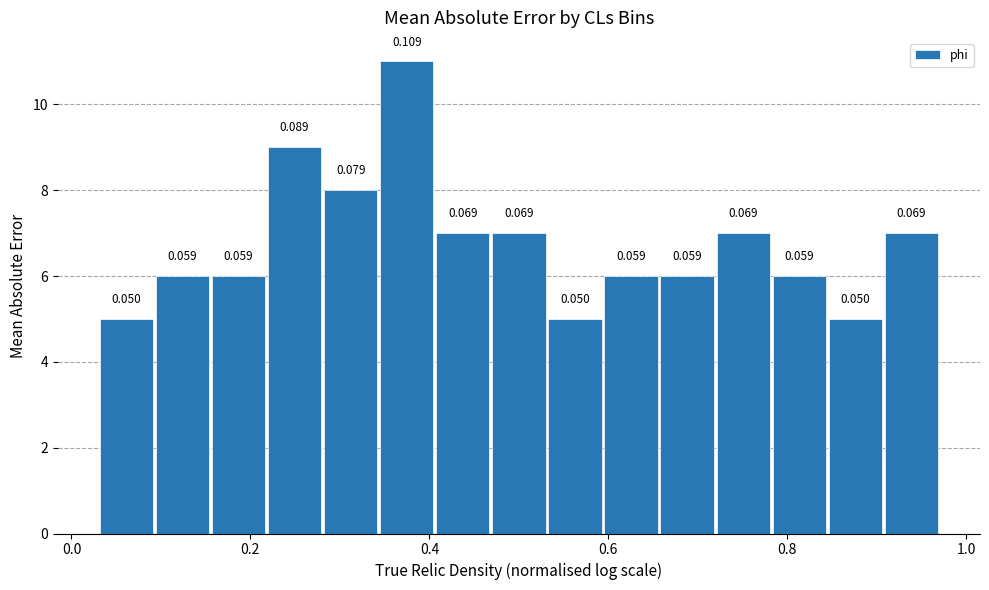

Read against the x-axis, roughly where is the centre of the tallest bar?

0.38